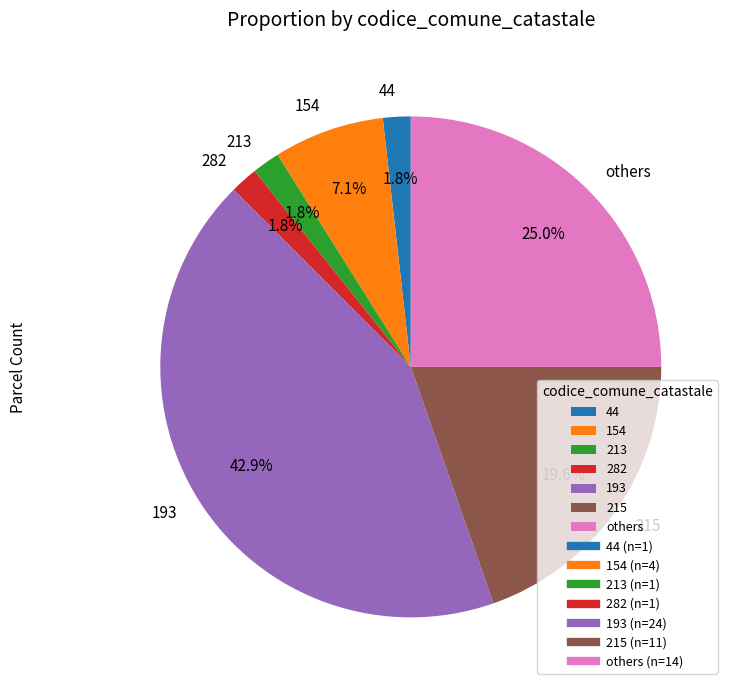

Between 213 and others, which is larger?

others